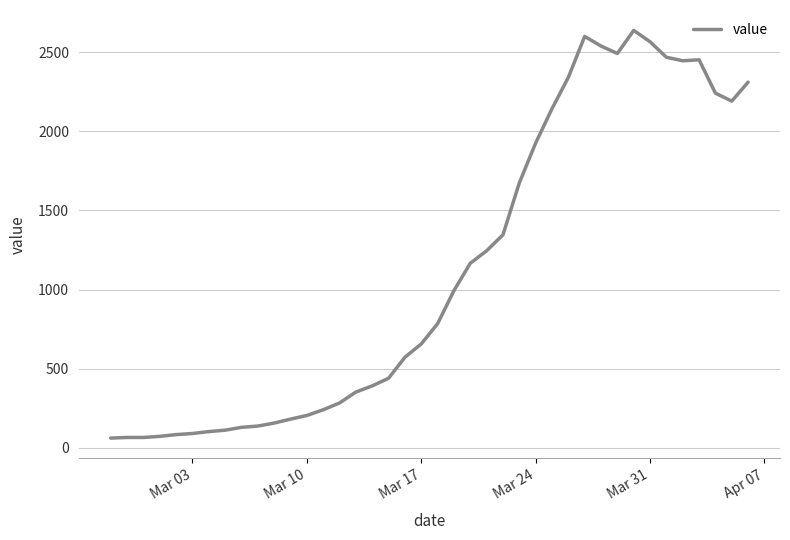

What is the maximum value shown in the chart?

2638